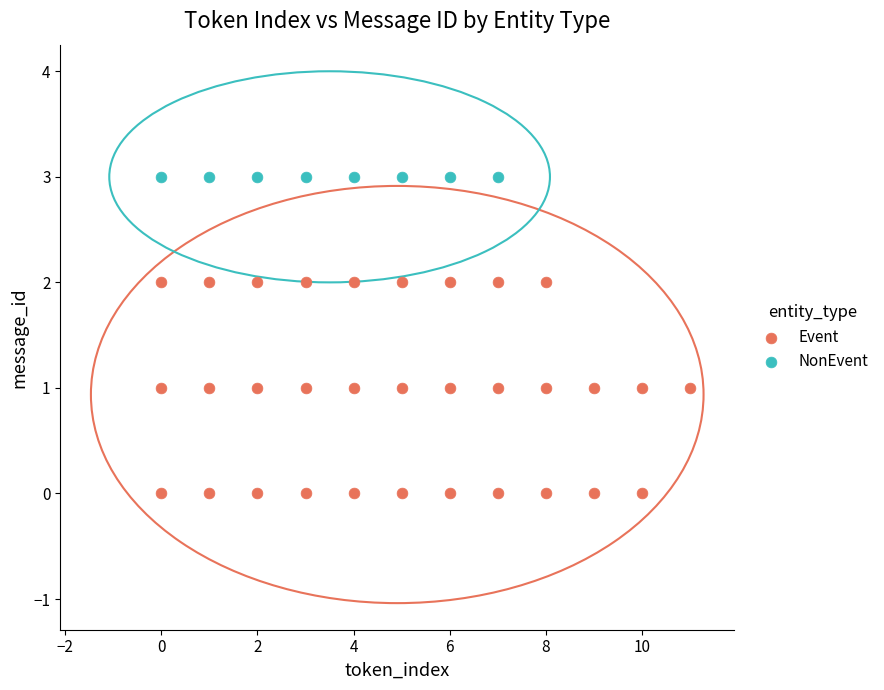

Which series contains the highest Y value?

NonEvent